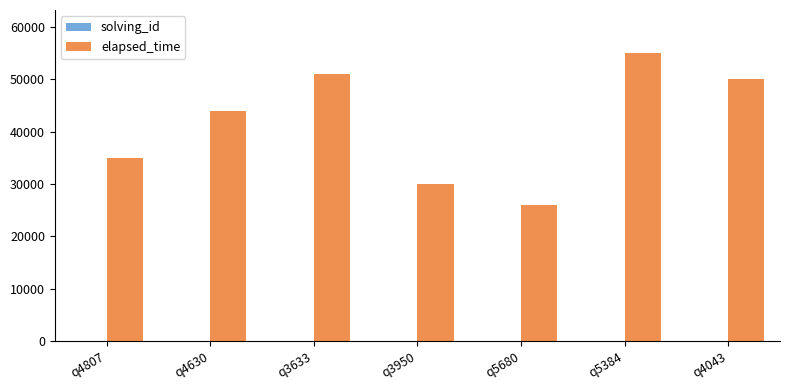

What is the total value across all series at q4043?

50007